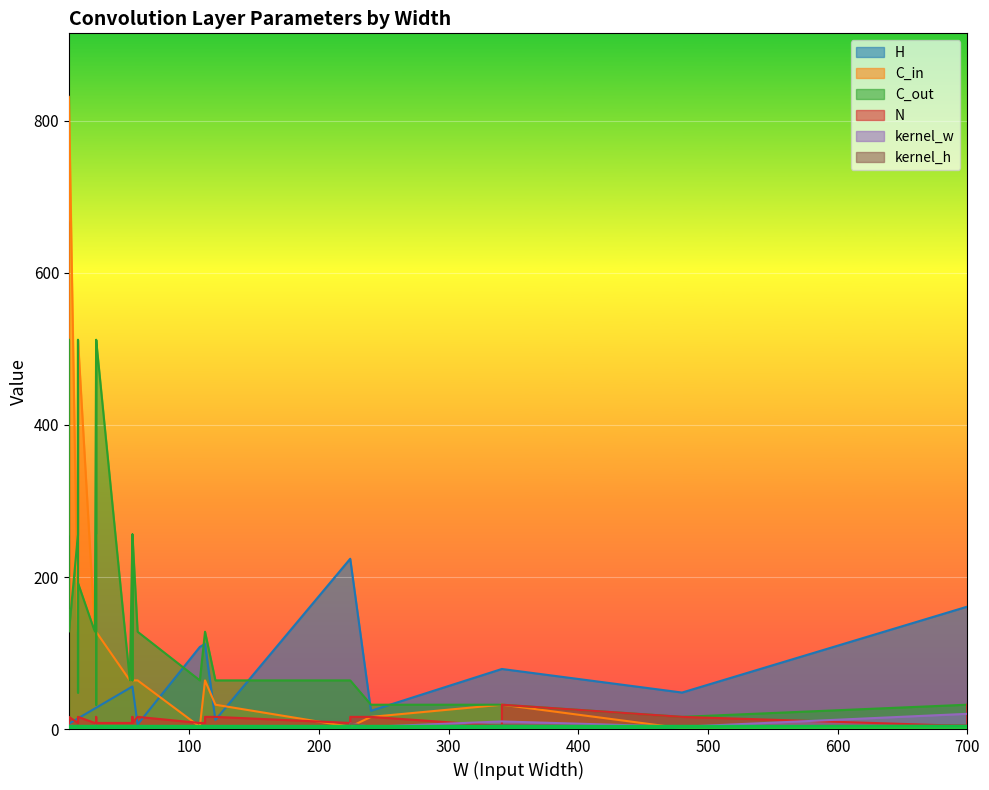

The value of N at 27 is 8. True or false?

True